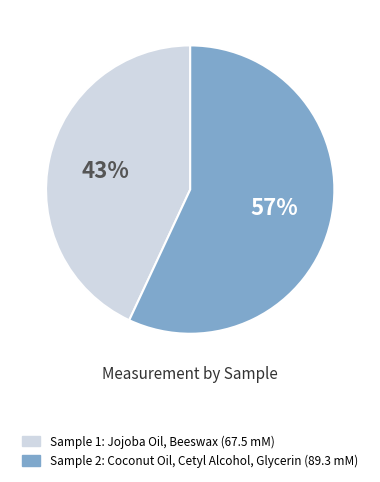

Count the number of slices in the pie.

2